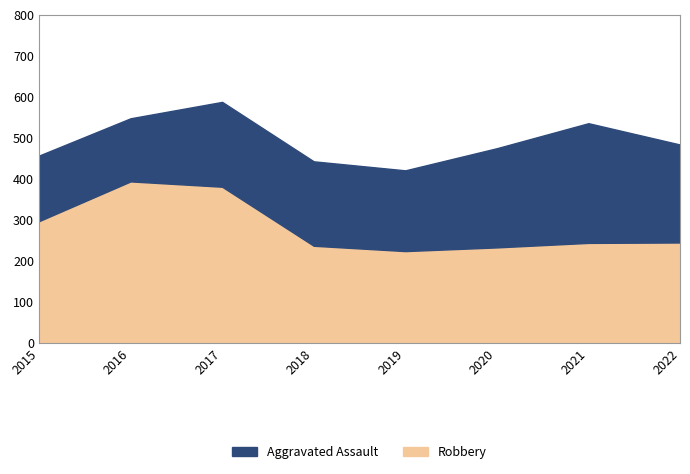

How many interior local peaks does the Robbery series have?

1